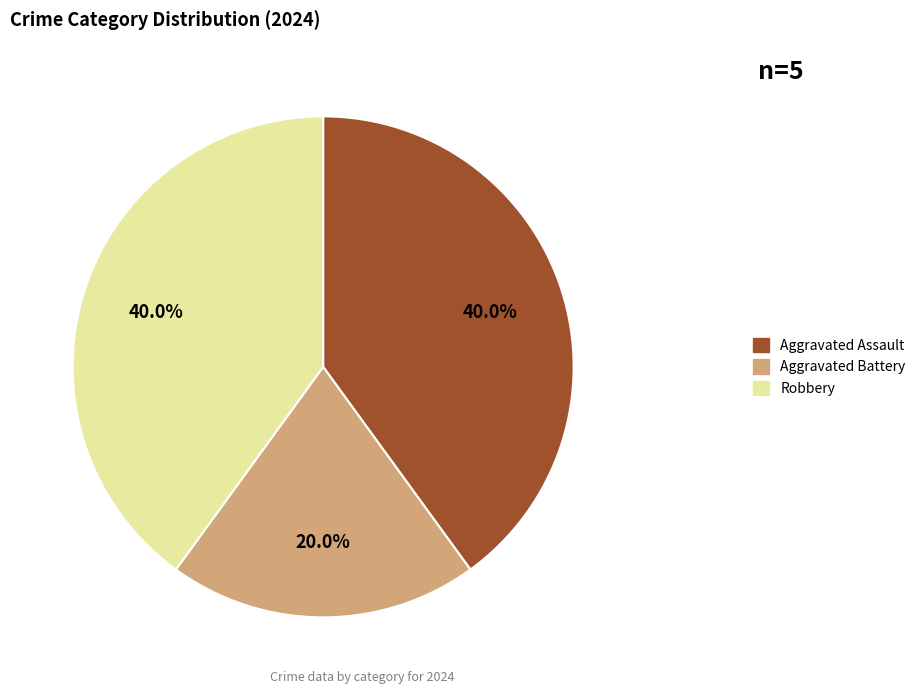

Count the number of slices in the pie.

3